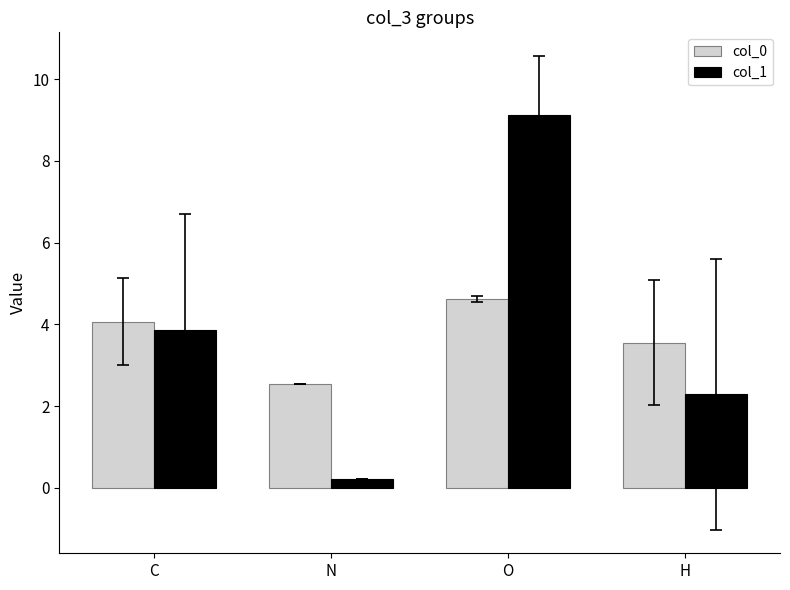

Rank the series by their maximum value, from highest to lowest.

col_1, col_0